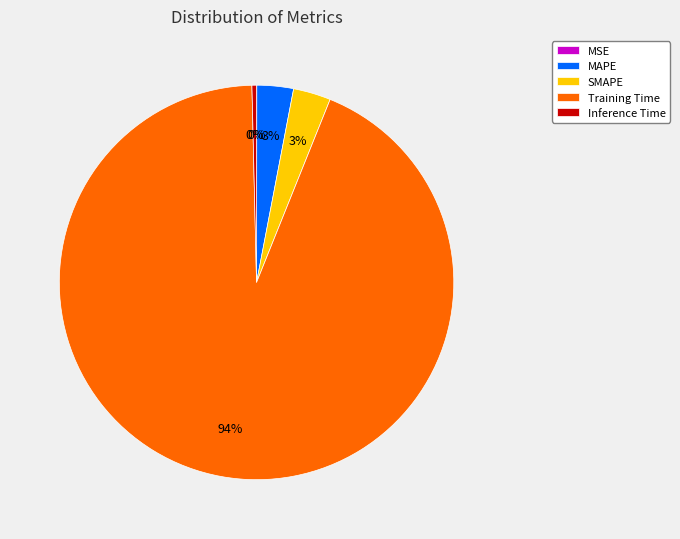

Between MAPE and Inference Time, which is larger?

MAPE